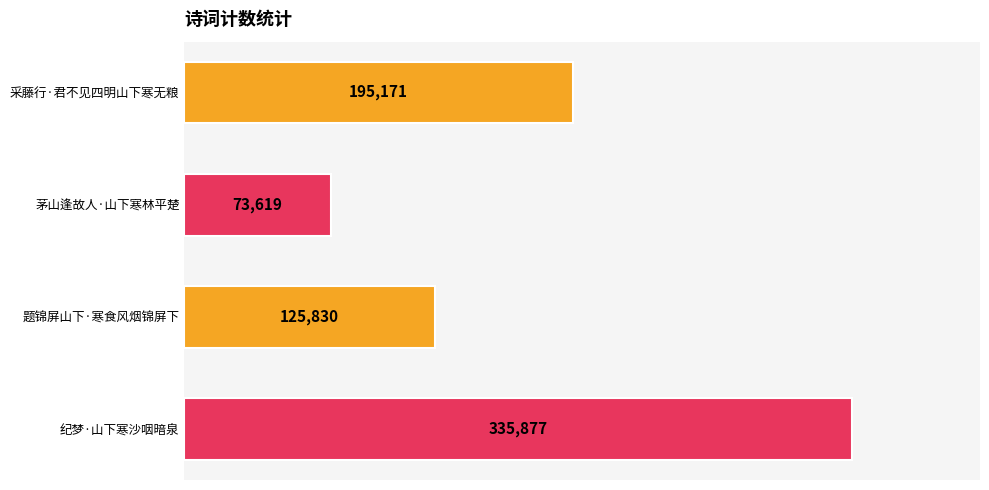

What is the difference between the maximum and minimum values?

262258